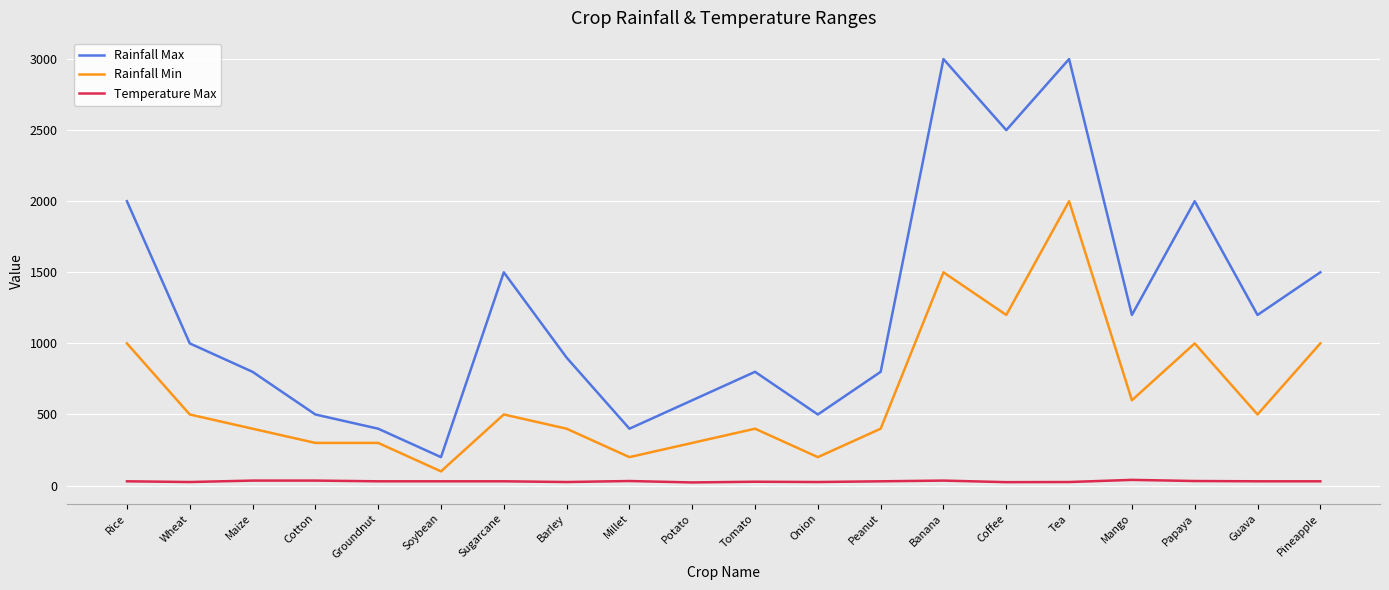

Which series has the widest spread of values?

Rainfall Max